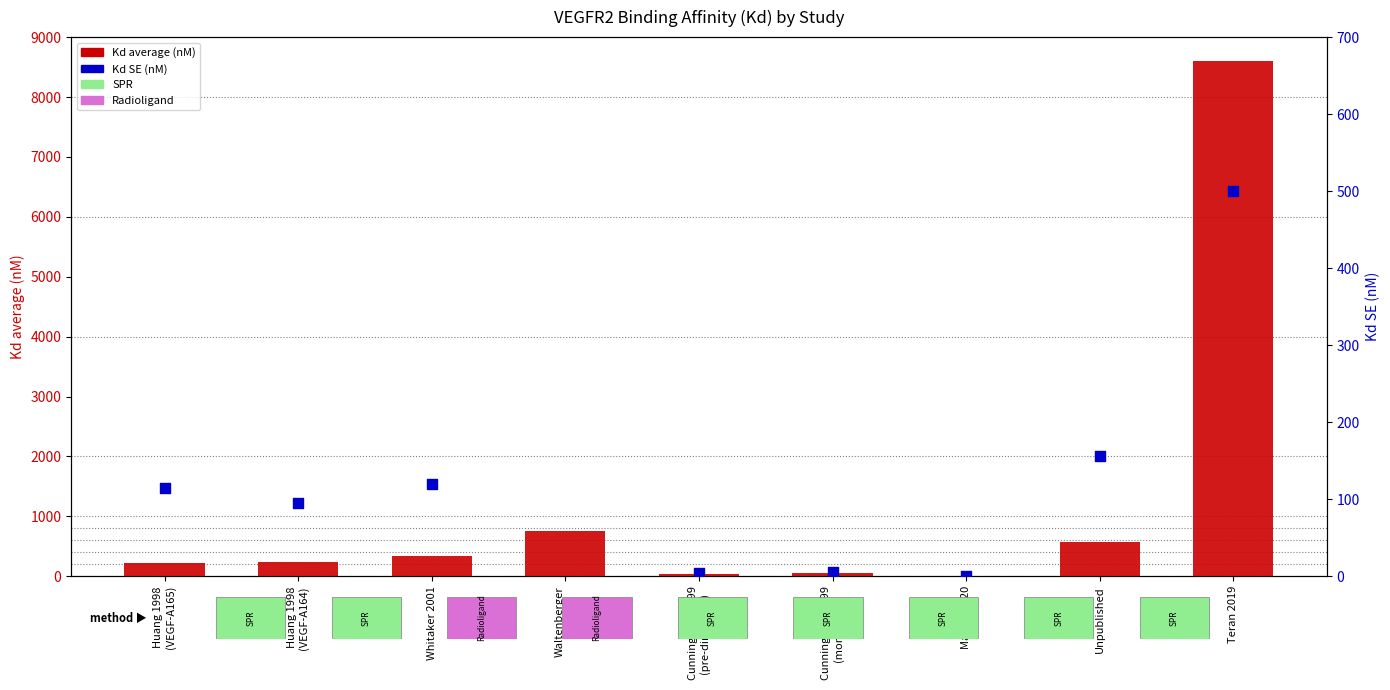

Which series contains the lowest Y value?

Kd SE (nM)